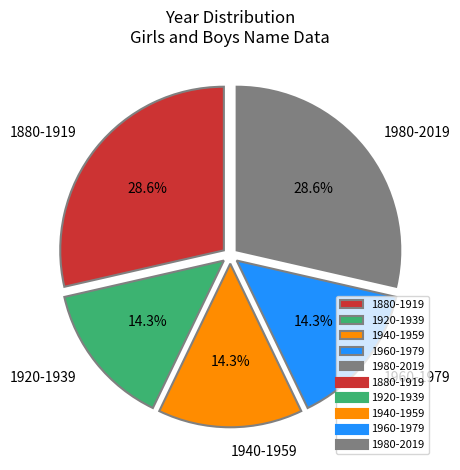

Count the number of slices in the pie.

5